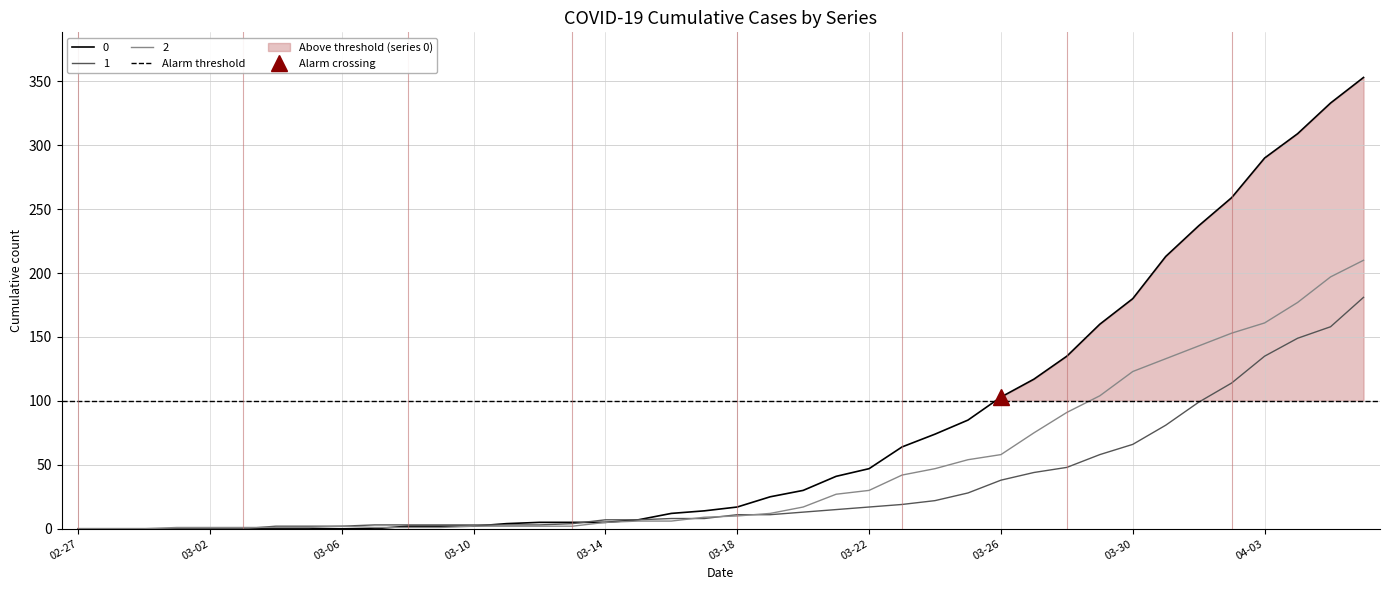

List the labels in order of 0 value, smallest first.

2020-02-27, 2020-02-28, 2020-02-29, 2020-03-01, 2020-03-02, 2020-03-03, 2020-03-04, 2020-03-05, 2020-03-06, 2020-03-07, 2020-03-08, 2020-03-09, 2020-03-10, 2020-03-11, 2020-03-12, 2020-03-13, 2020-03-14, 2020-03-15, 2020-03-16, 2020-03-17, 2020-03-18, 2020-03-19, 2020-03-20, 2020-03-21, 2020-03-22, 2020-03-23, 2020-03-24, 2020-03-25, 2020-03-26, 2020-03-27, 2020-03-28, 2020-03-29, 2020-03-30, 2020-03-31, 2020-04-01, 2020-04-02, 2020-04-03, 2020-04-04, 2020-04-05, 2020-04-06